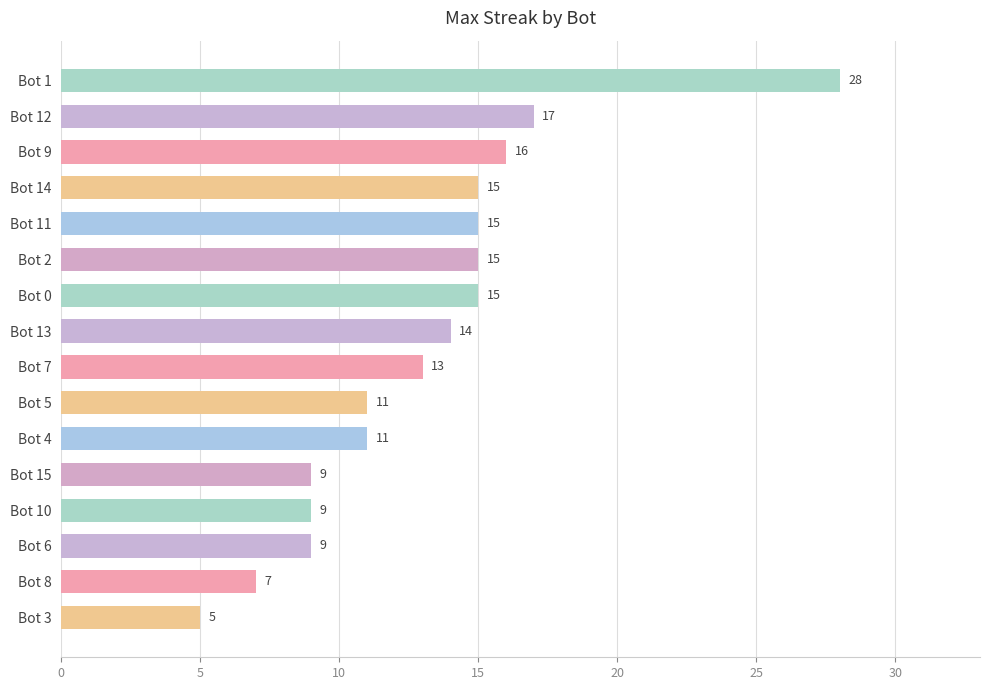

At which category does the chart reach its peak across all series?

Bot 1